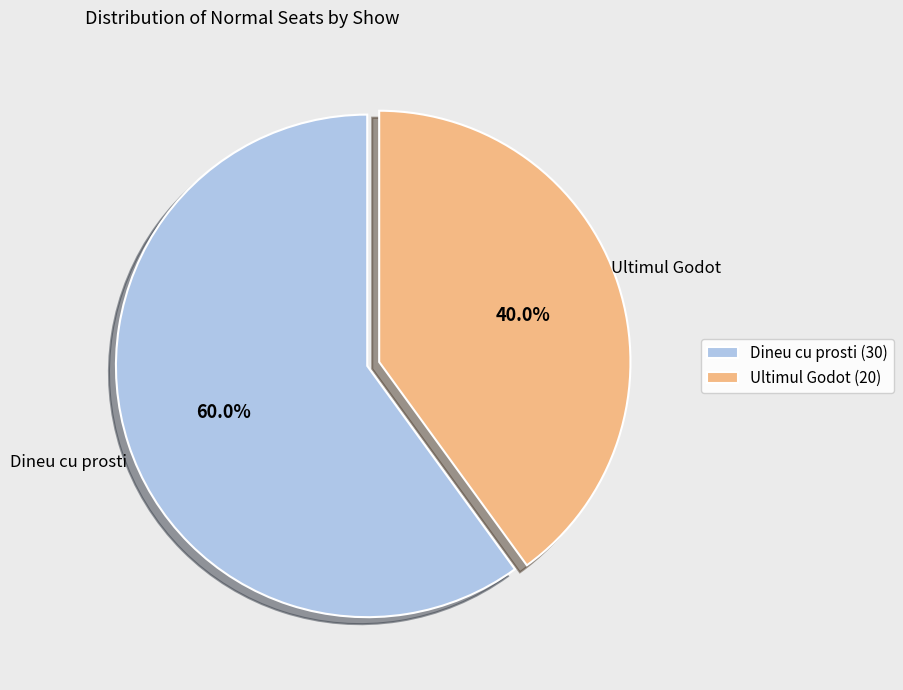

Which has a higher value, Ultimul Godot or Dineu cu prosti?

Dineu cu prosti